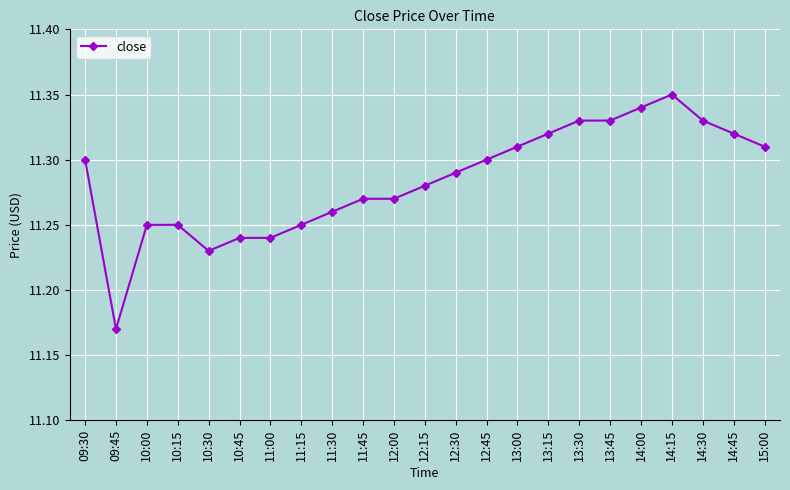

What is the sum of the values at 15:00 and 12:45?

22.6